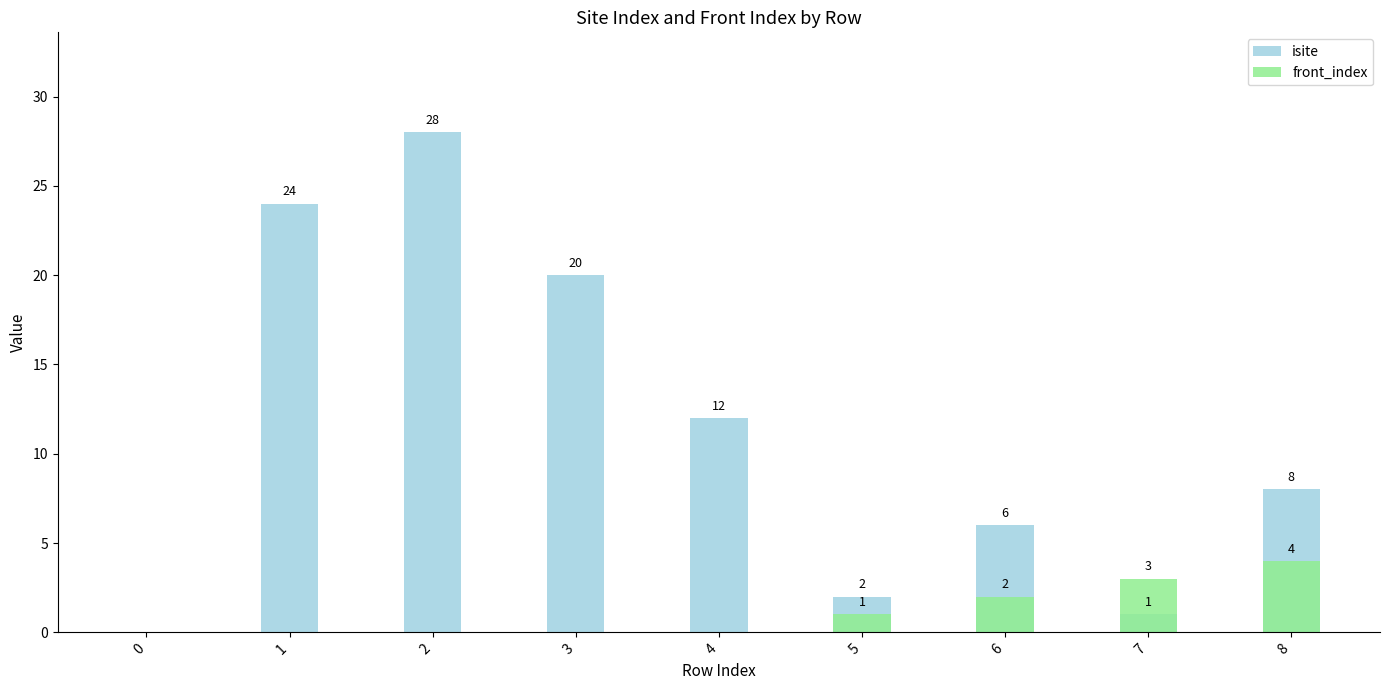

Reading right to left, what are all the values shown in this chart?

isite: 8=8	7=1	6=6	5=2	4=12	3=20	2=28	1=24	0=0
front_index: 8=4	7=3	6=2	5=1	4=0	3=0	2=0	1=0	0=0